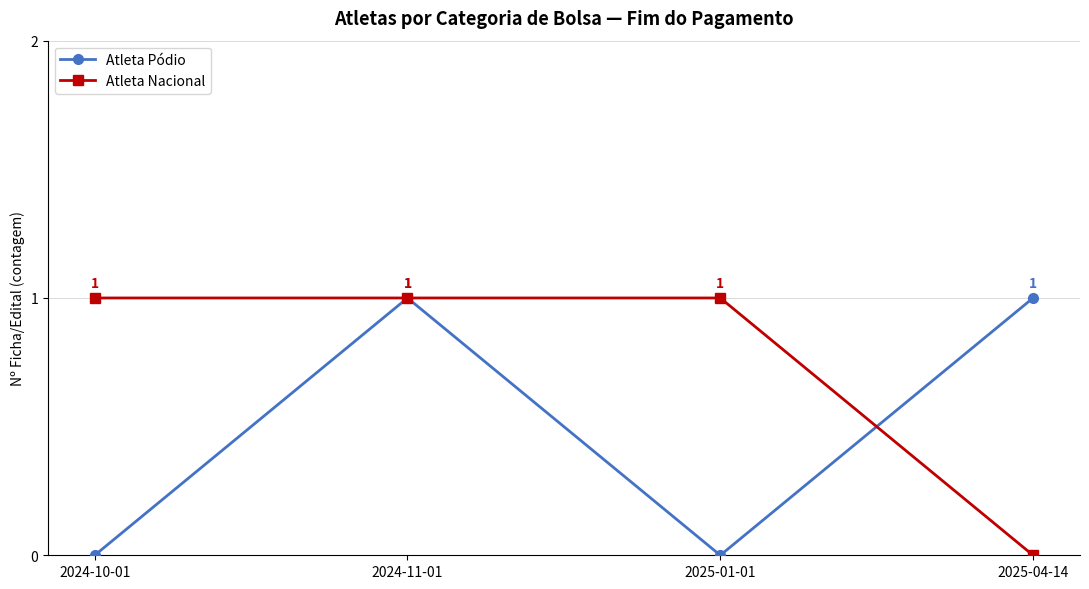

How many series are shown in this chart?

2